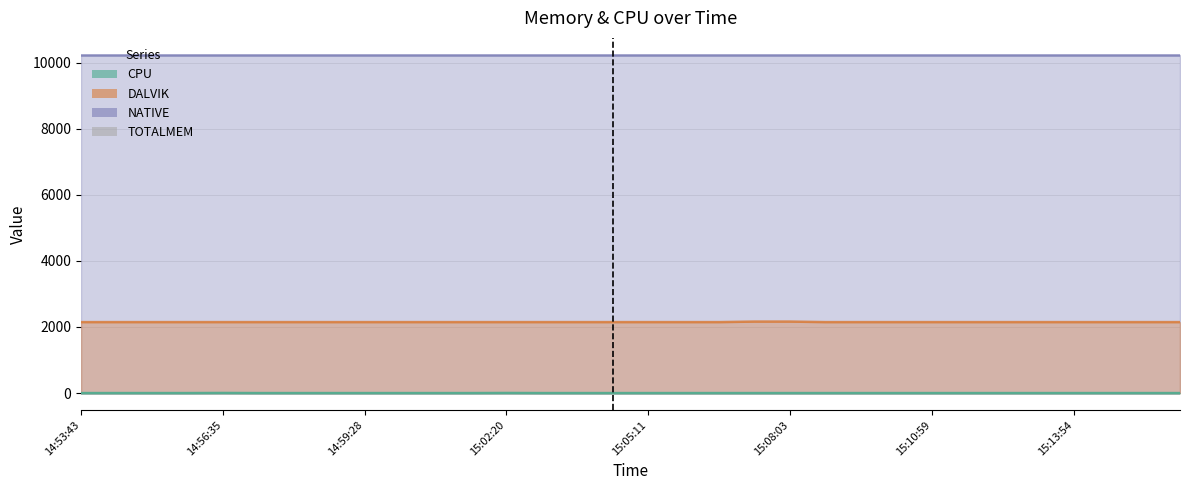

How many values in CPU are above zero?

2